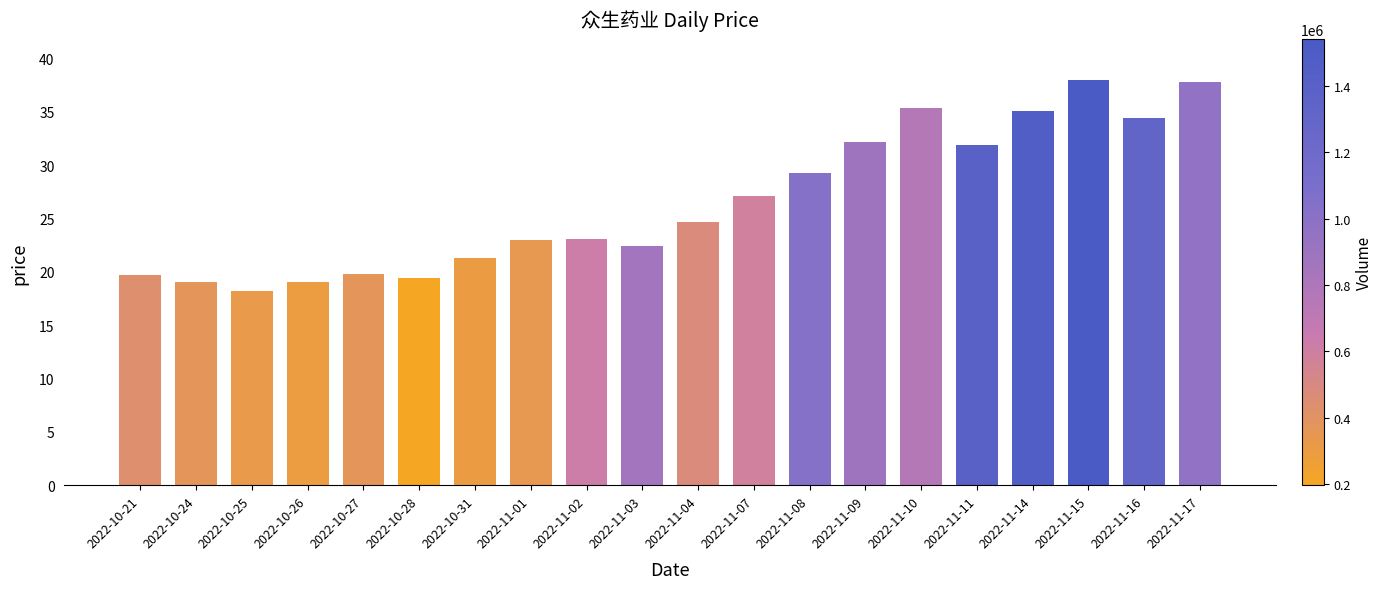

What is the minimum value shown in the chart?

18.2